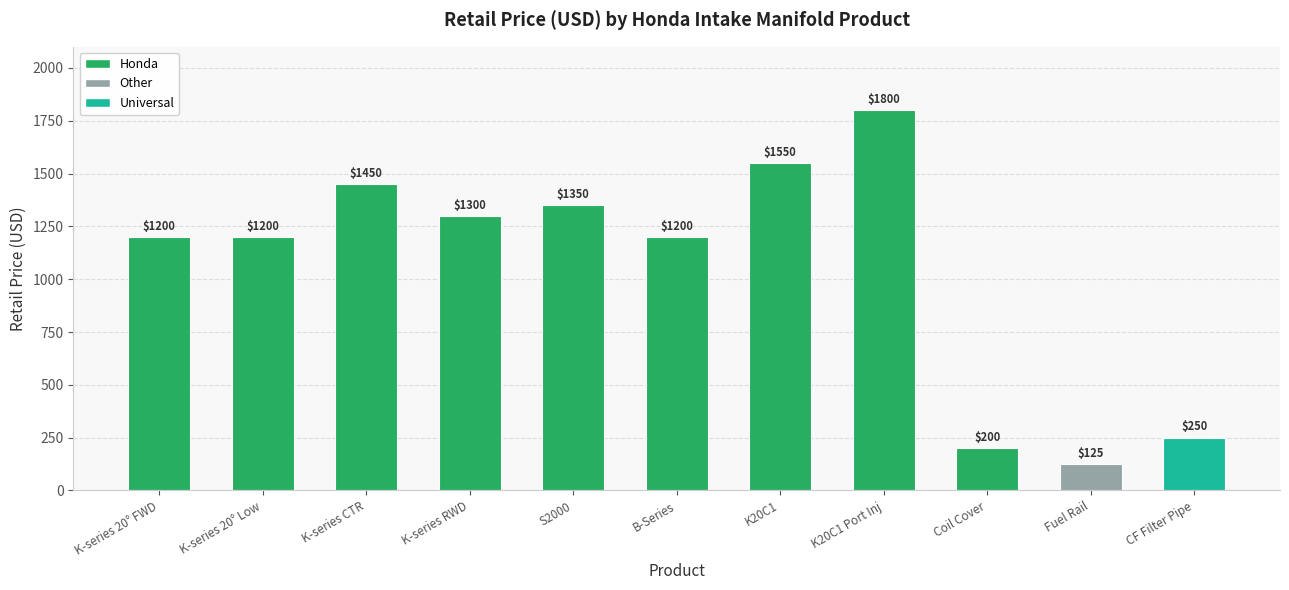

Between K-series CTR and Coil Cover, which is larger?

K-series CTR